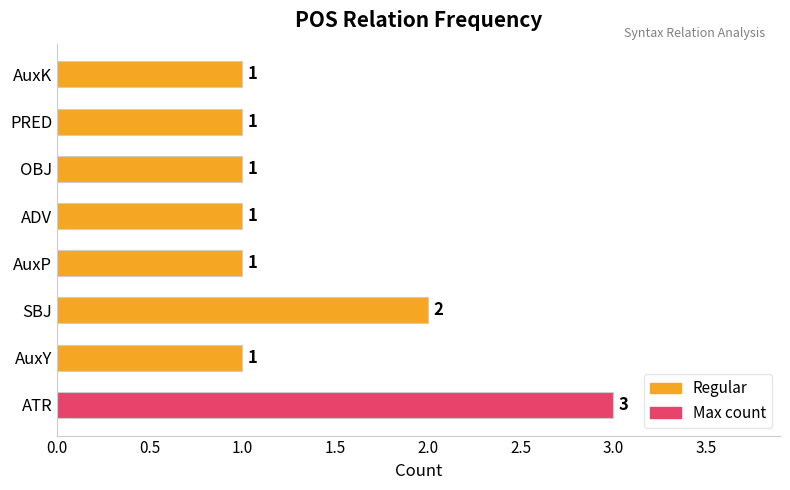

What is the maximum value shown in the chart?

3